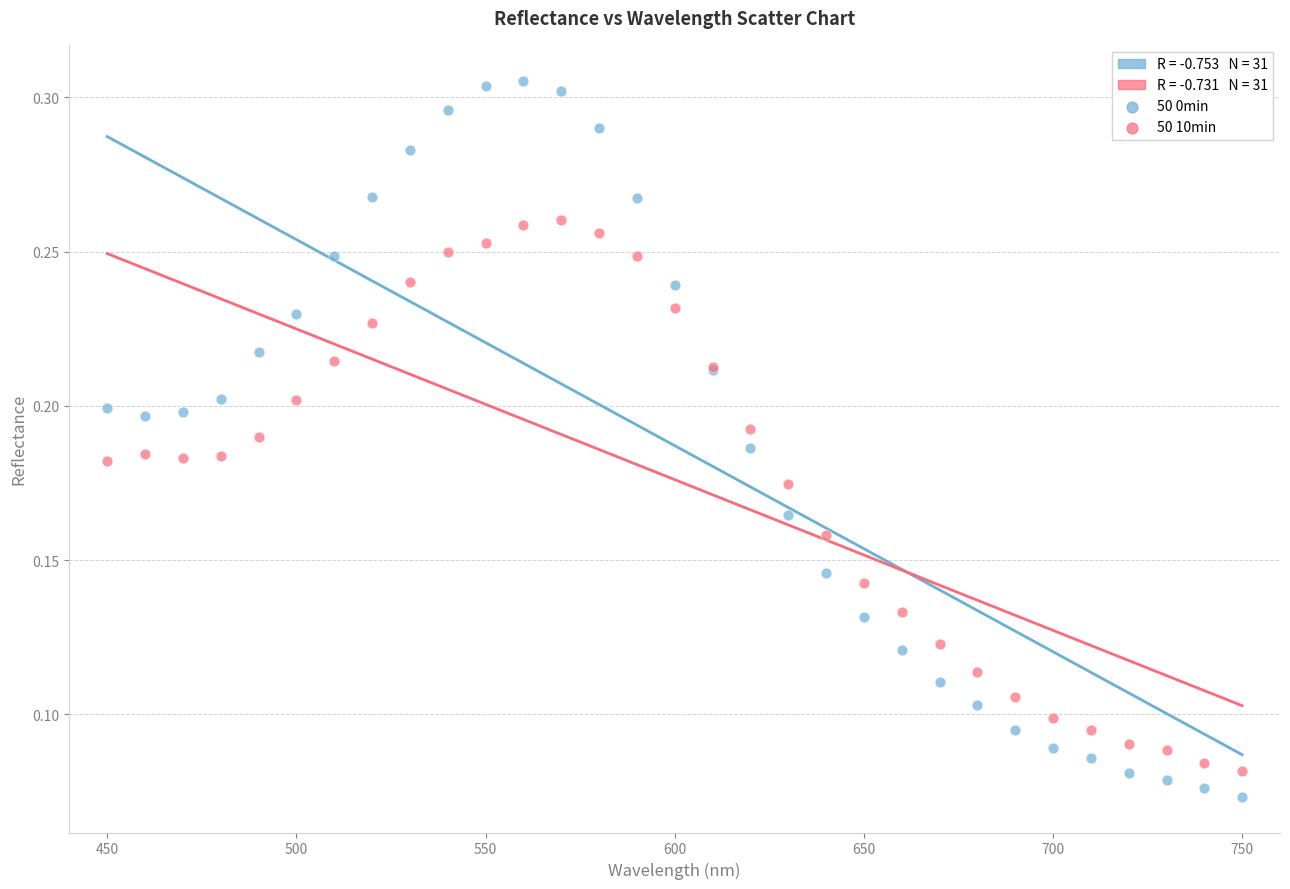

What is the X range (max minus min) for the scatter plot?

300.0